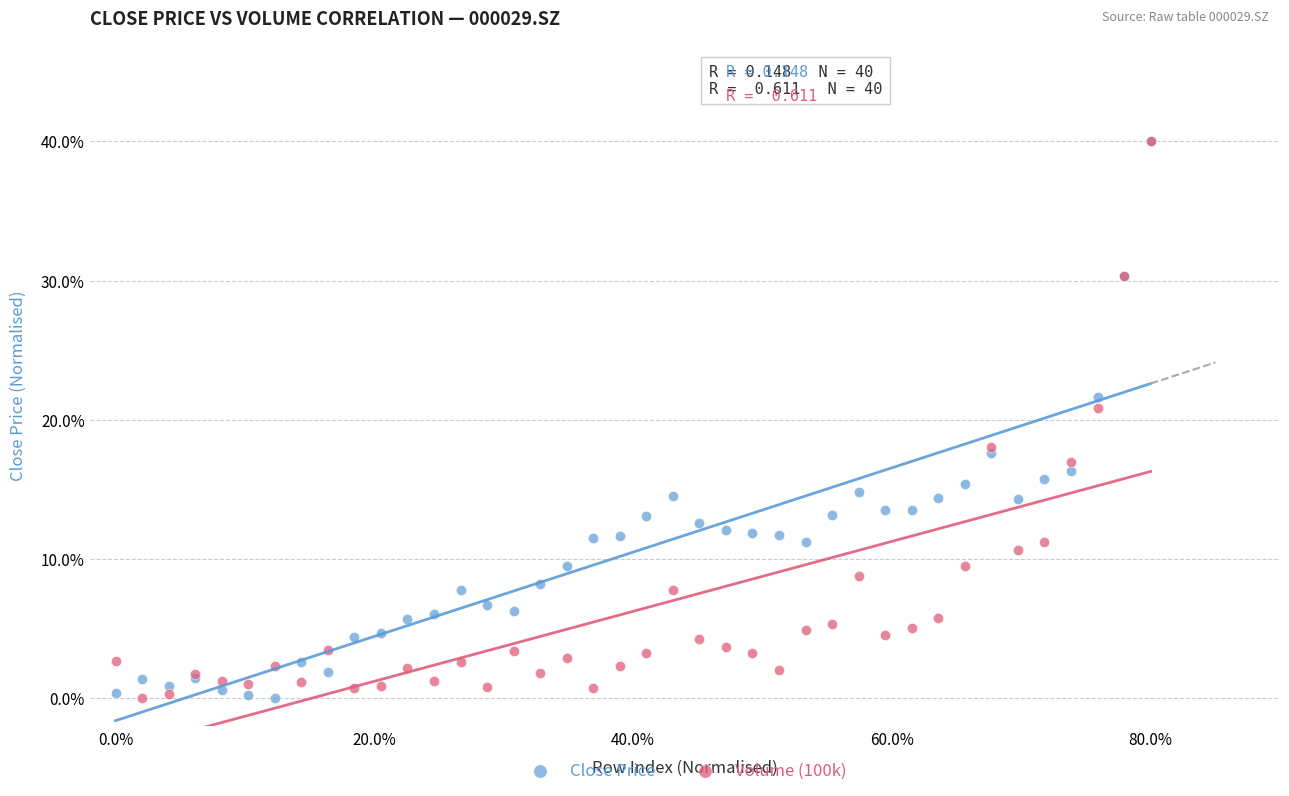

What are all the series names shown in the legend?

Close Price, Volume (100k)